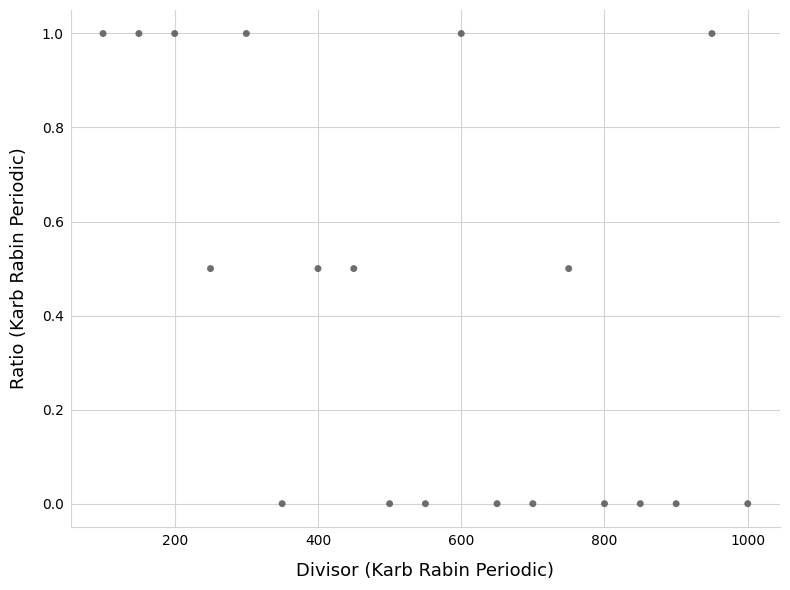

What is the range of Y values (max minus min)?

1.0